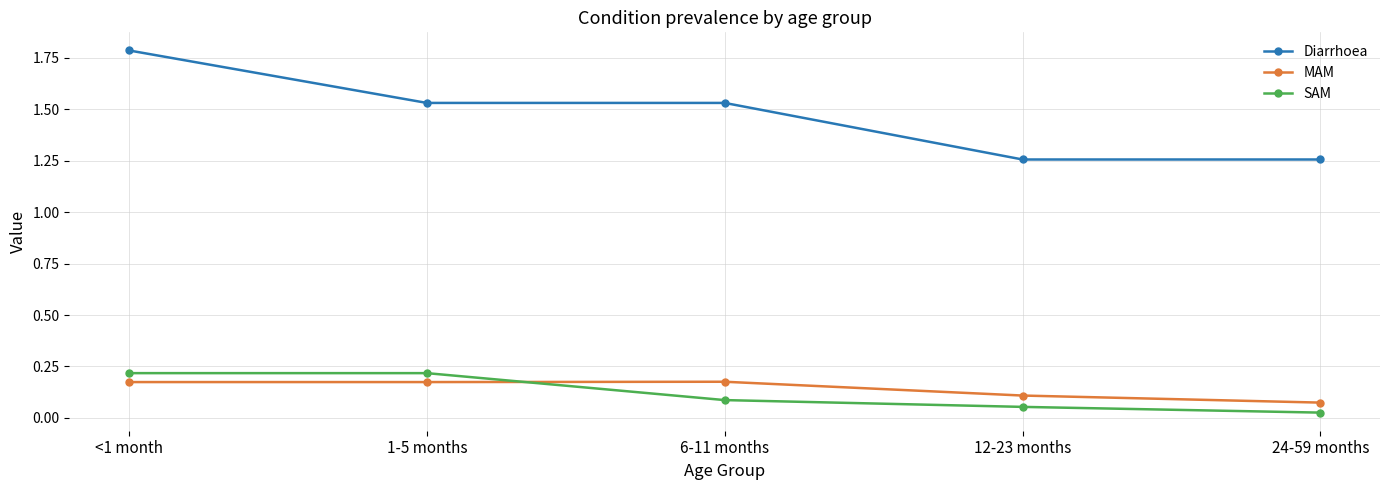

True or false: Diarrhoea and SAM cross at least once.

False